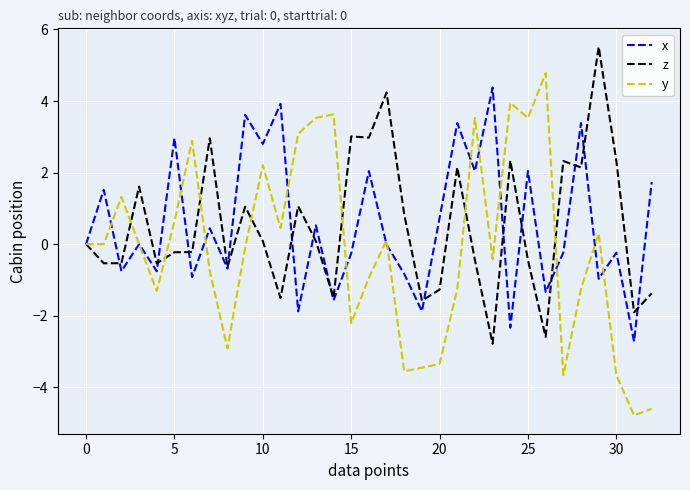

Which series has the widest spread of values?

y